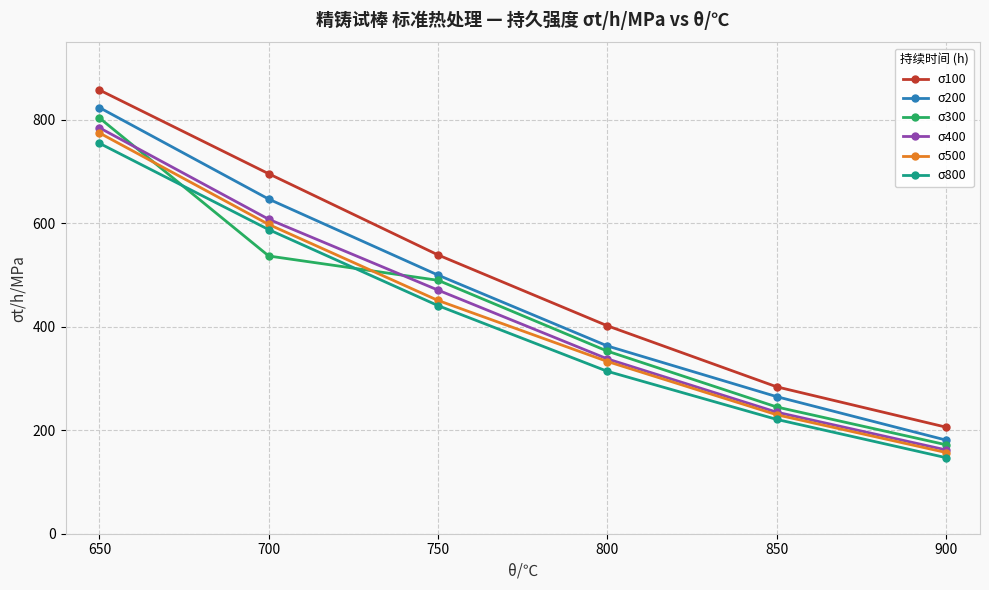

What is the maximum value for σ200?

824